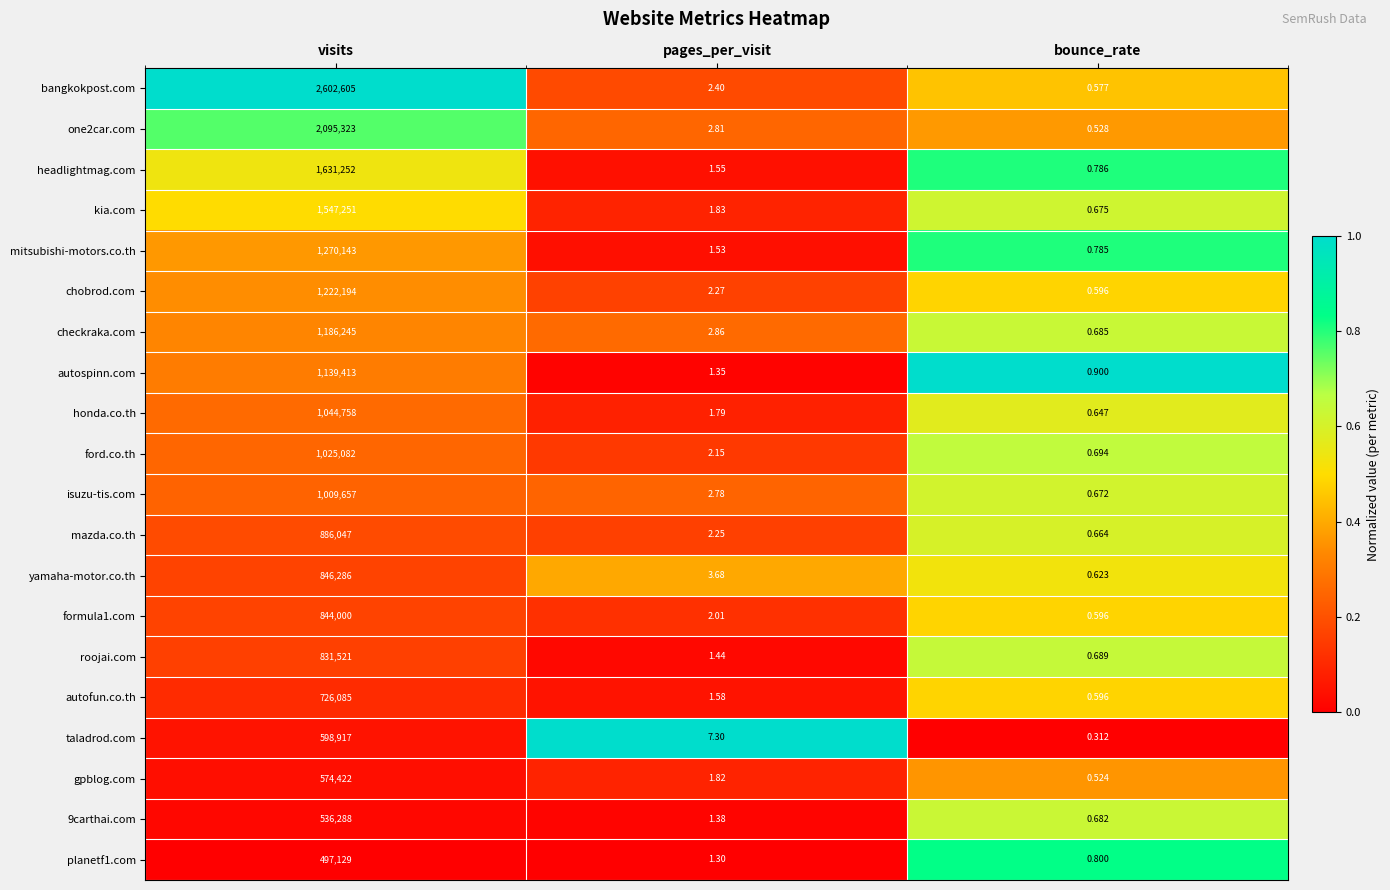

Rank the series by their maximum value, from lowest to highest.

planetf1.com, 9carthai.com, gpblog.com, taladrod.com, autofun.co.th, roojai.com, formula1.com, yamaha-motor.co.th, mazda.co.th, isuzu-tis.com, ford.co.th, honda.co.th, autospinn.com, checkraka.com, chobrod.com, mitsubishi-motors.co.th, kia.com, headlightmag.com, one2car.com, bangkokpost.com